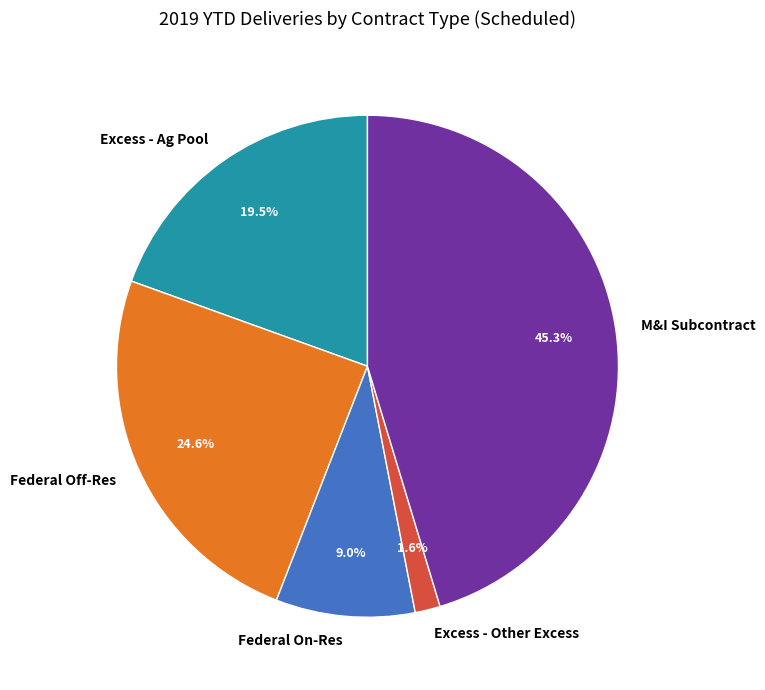

How many slices are in this pie chart?

5